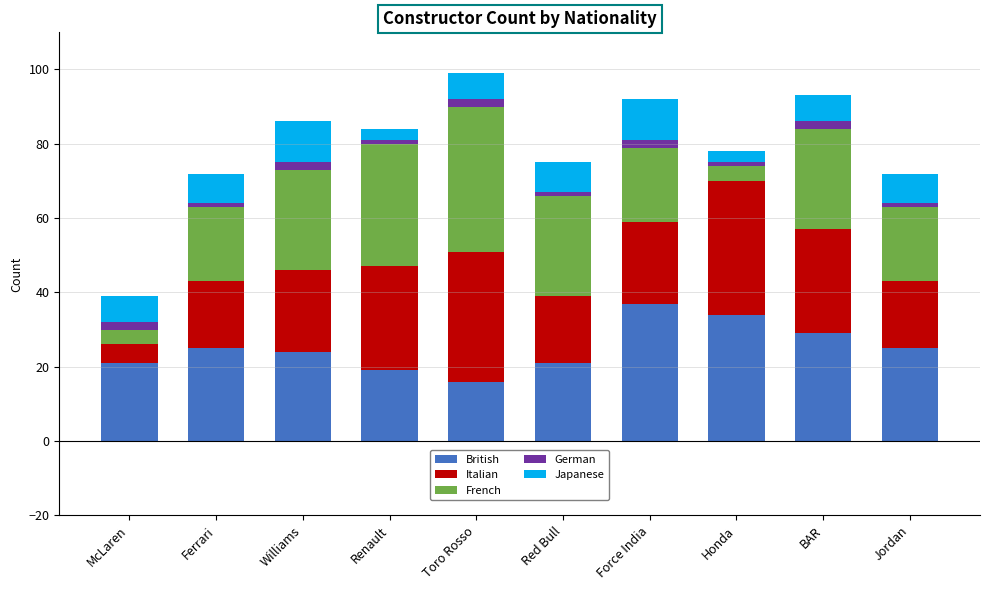

What is the minimum value for British?

16